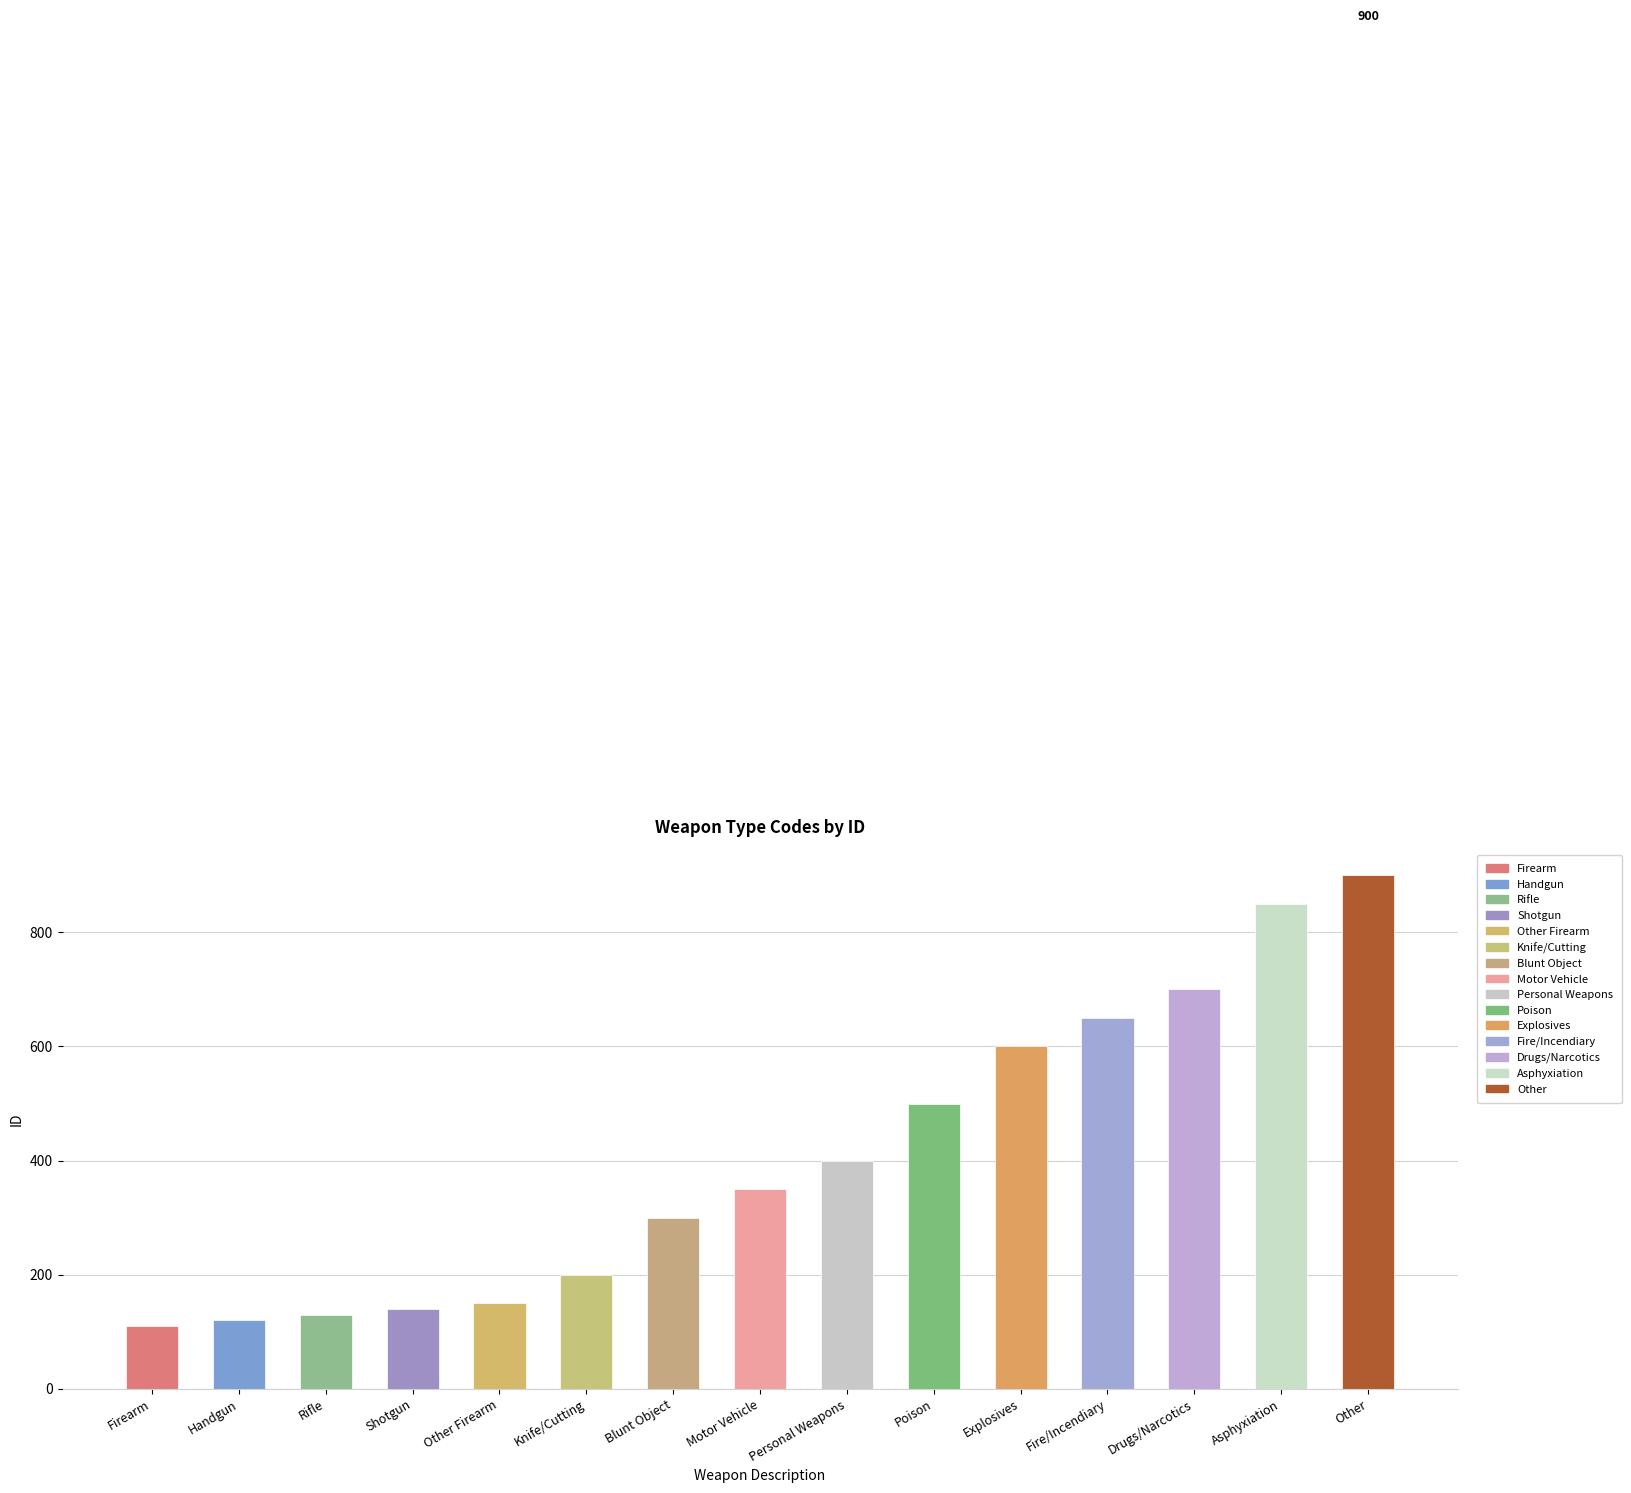

Does the chart contain any negative values?

No